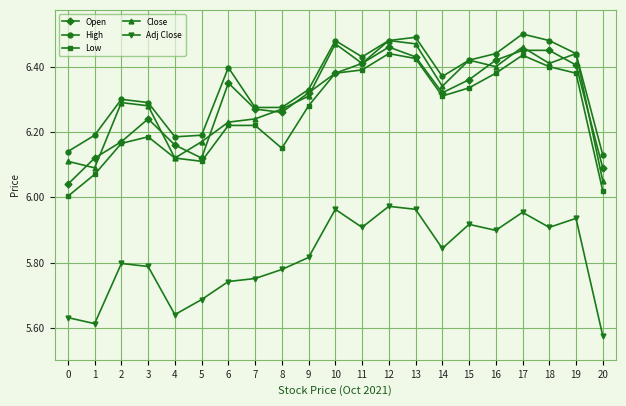

At how many categories does at least one series exceed 5?

21